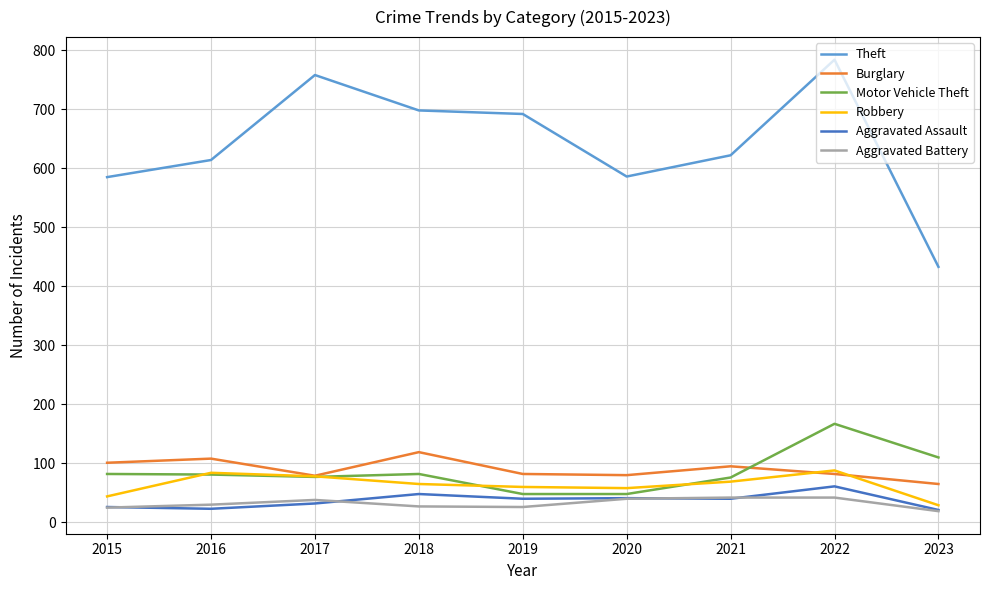

What is the spread (max minus min) of values at 2023?

414